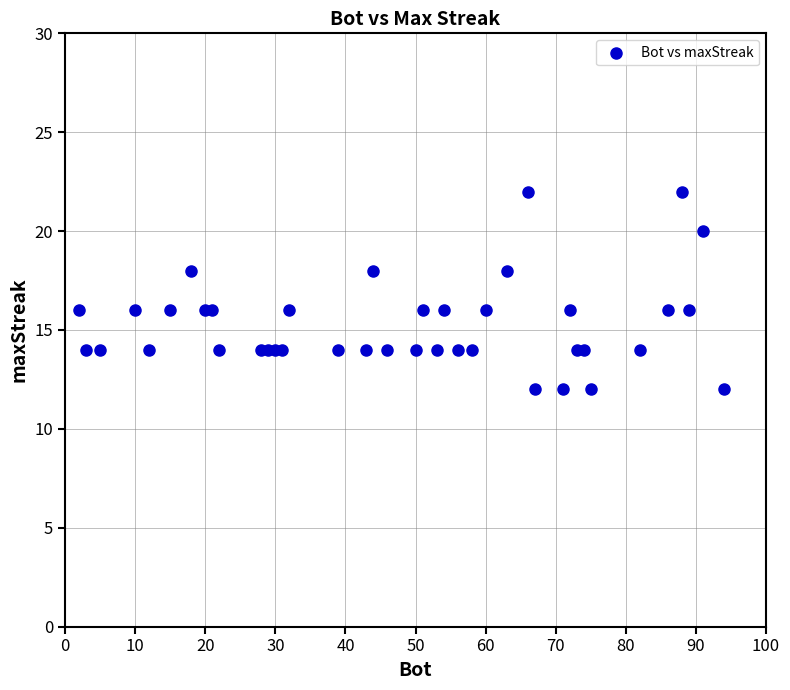

What is the range of X values (max minus min)?

92